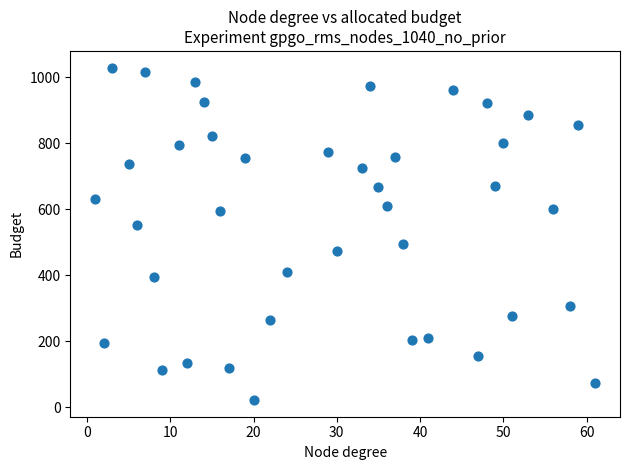

What is the range of Y values (max minus min)?

1009